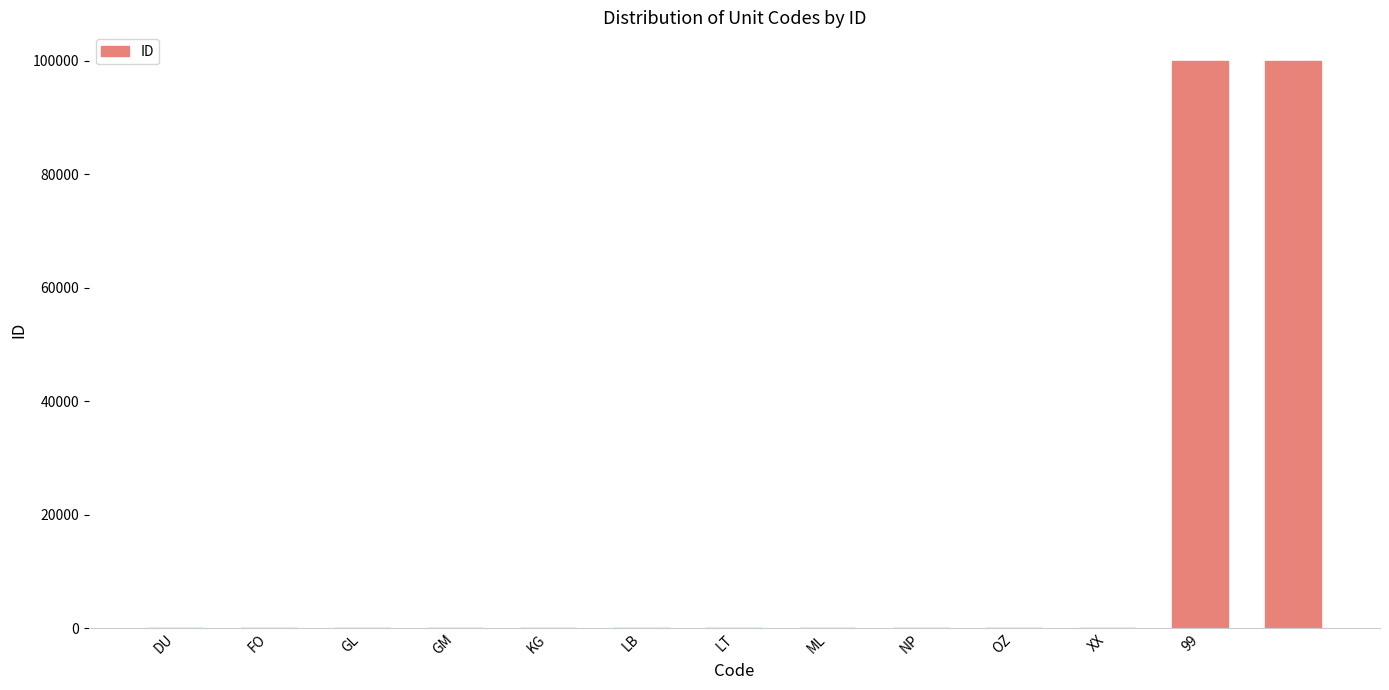

What is the average value?

15389